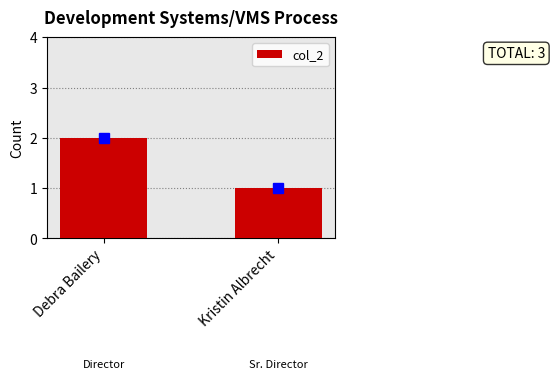

List the labels in order of value, smallest first.

Kristin Albrecht, Debra Bailery